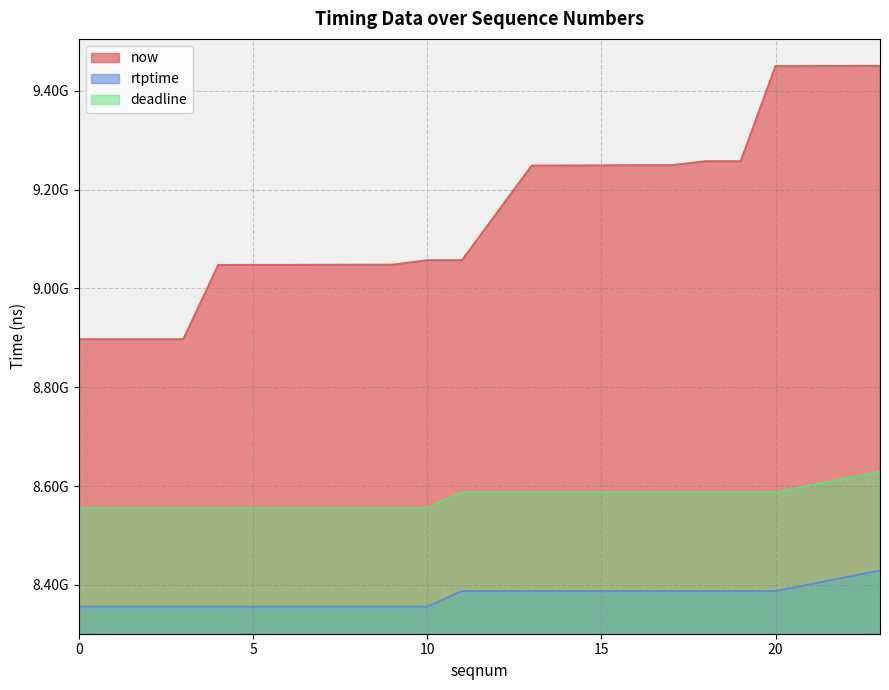

What is the approximate value of rtptime at 6, to the nearest 50?

8355855550